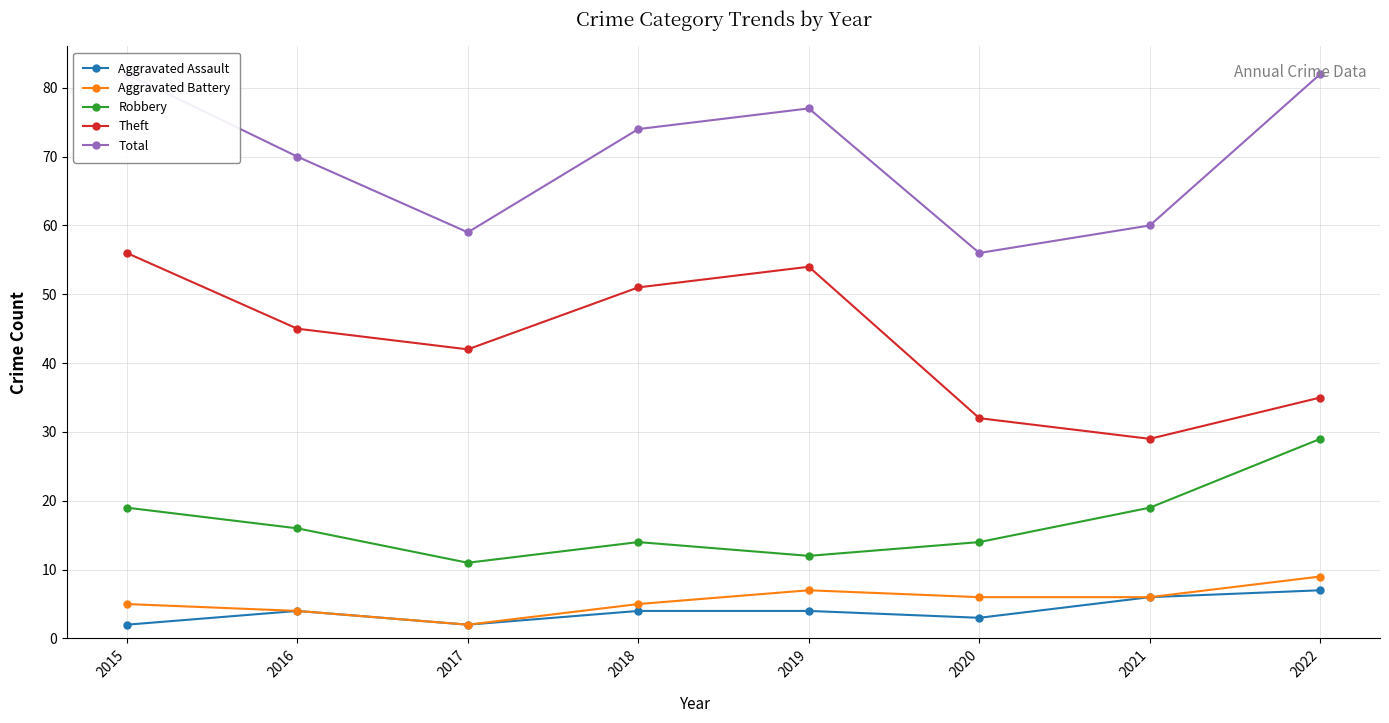

The Theft series shows 56 at 2015. True or false?

True